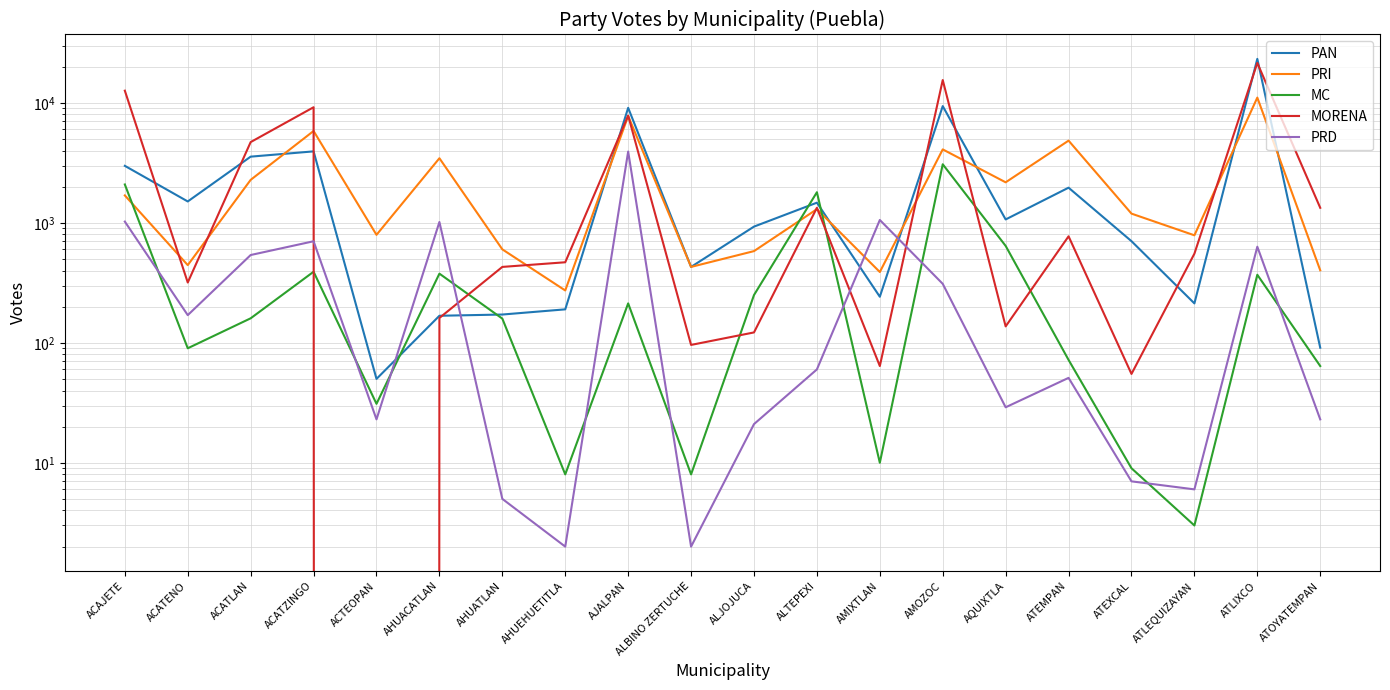

What is the difference between the PRD values at ATEMPAN and ACTEOPAN?

28